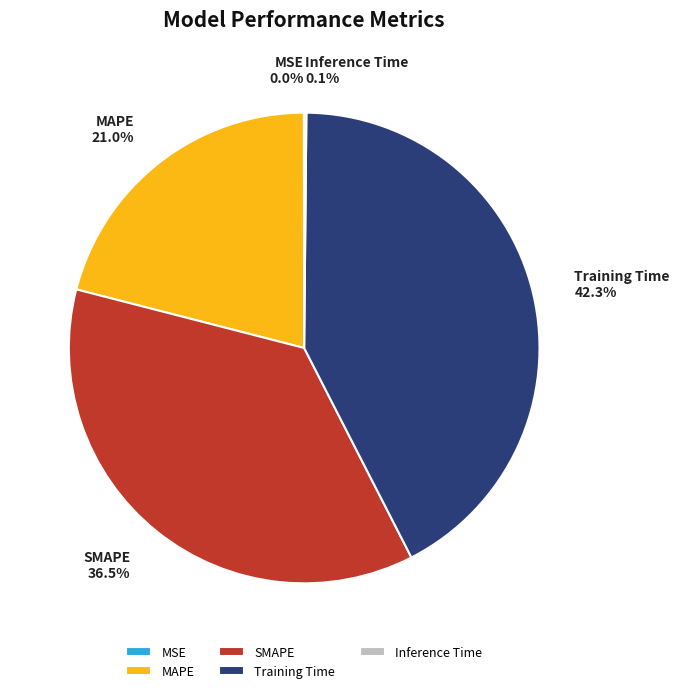

Combined, what portion of the pie is Training Time and SMAPE?

78.9%